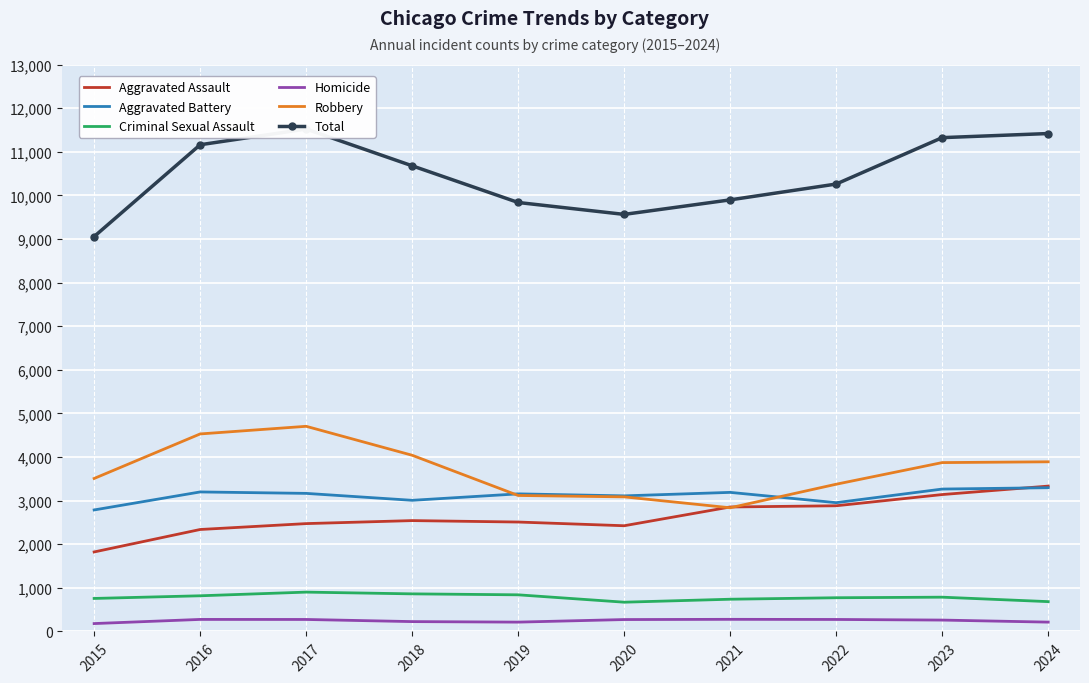

How many intersections are there between Robbery and Aggravated Assault?

2